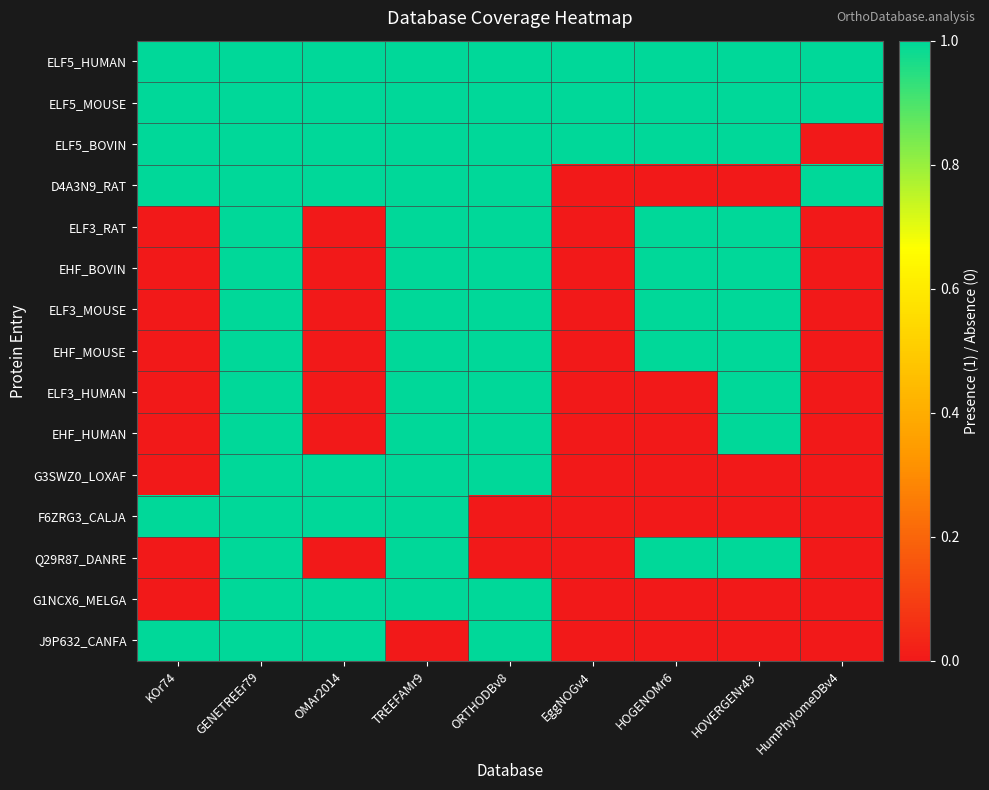

List the series in order of their peak value, lowest first.

ELF5_HUMAN, ELF5_MOUSE, ELF5_BOVIN, D4A3N9_RAT, ELF3_RAT, EHF_BOVIN, ELF3_MOUSE, EHF_MOUSE, ELF3_HUMAN, EHF_HUMAN, G3SWZ0_LOXAF, F6ZRG3_CALJA, Q29R87_DANRE, G1NCX6_MELGA, J9P632_CANFA